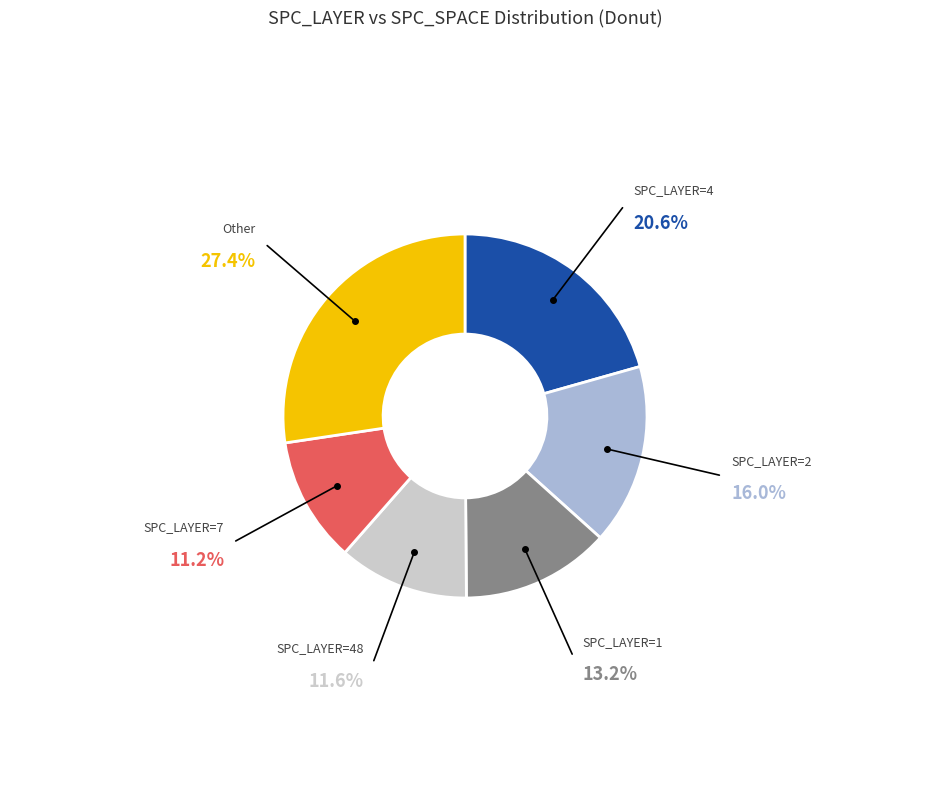

Does any single category account for the majority?

No